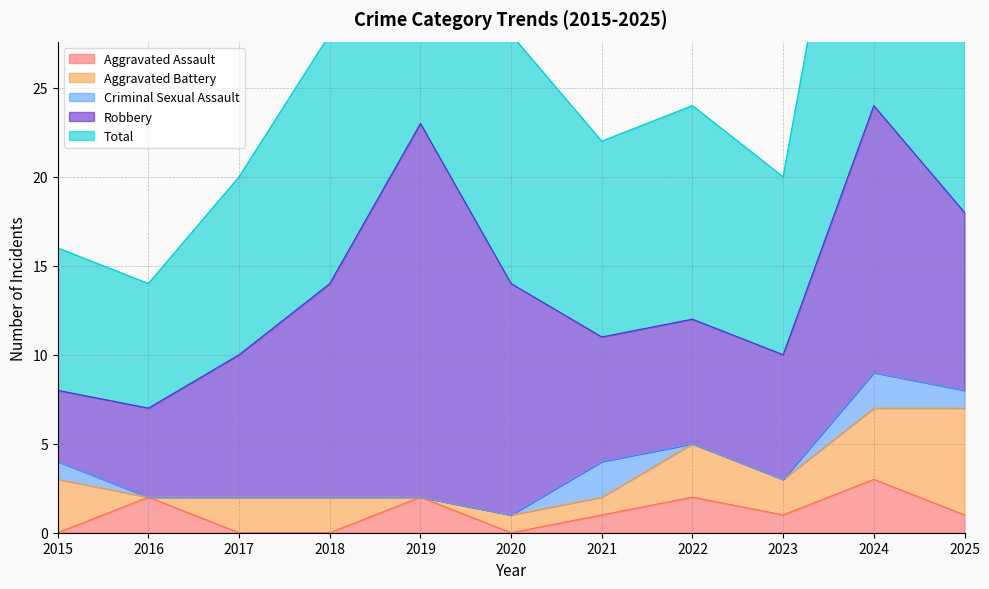

Reading left to right, transcribe all the data shown in this chart.

Aggravated Assault: 0	2	0	0	2	0	1	2	1	3	1
Aggravated Battery: 3	0	2	2	0	1	1	3	2	4	6
Criminal Sexual Assault: 1	0	0	0	0	0	2	0	0	2	1
Robbery: 4	5	8	12	21	13	7	7	7	15	10
Total: 8	7	10	14	23	14	11	12	10	24	18